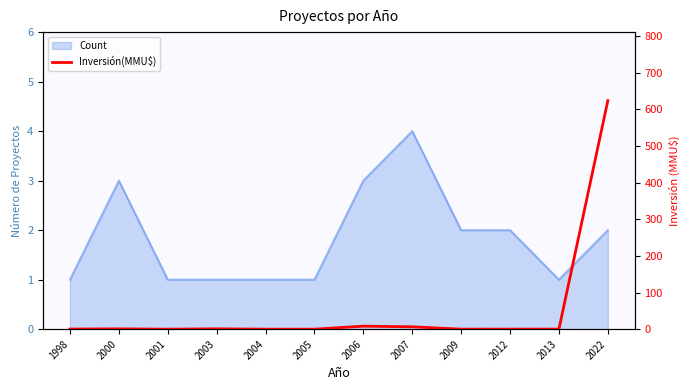

What is the approximate value at 2007?

6.5